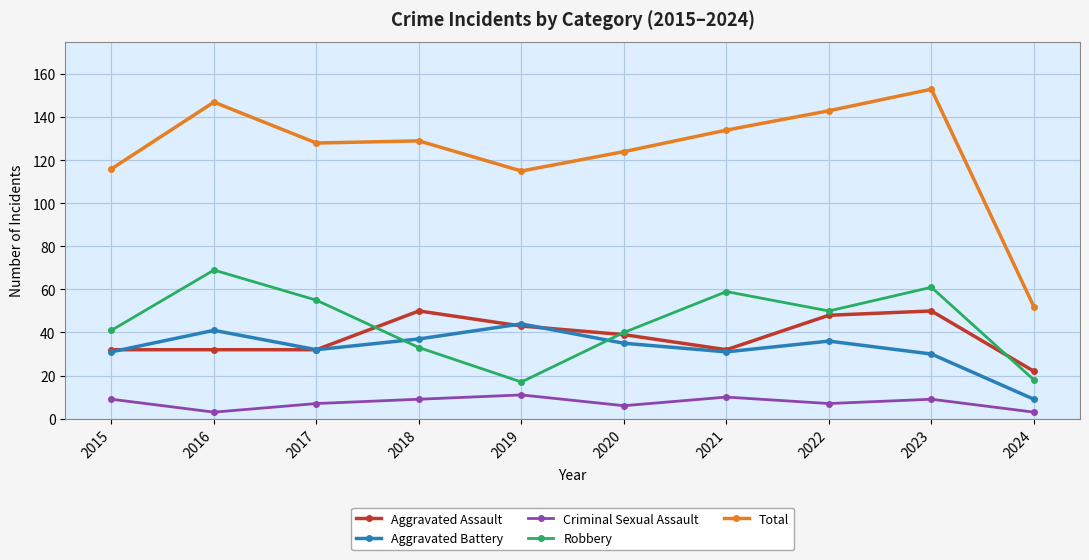

Reading right to left, transcribe all the data shown in this chart.

Aggravated Assault: 22	50	48	32	39	43	50	32	32	32
Aggravated Battery: 9	30	36	31	35	44	37	32	41	31
Criminal Sexual Assault: 3	9	7	10	6	11	9	7	3	9
Robbery: 18	61	50	59	40	17	33	55	69	41
Total: 52	153	143	134	124	115	129	128	147	116